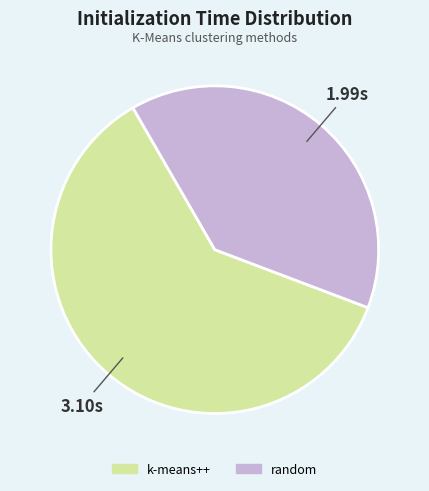

Combined, do k-means++ and random account for over 50%?

Yes